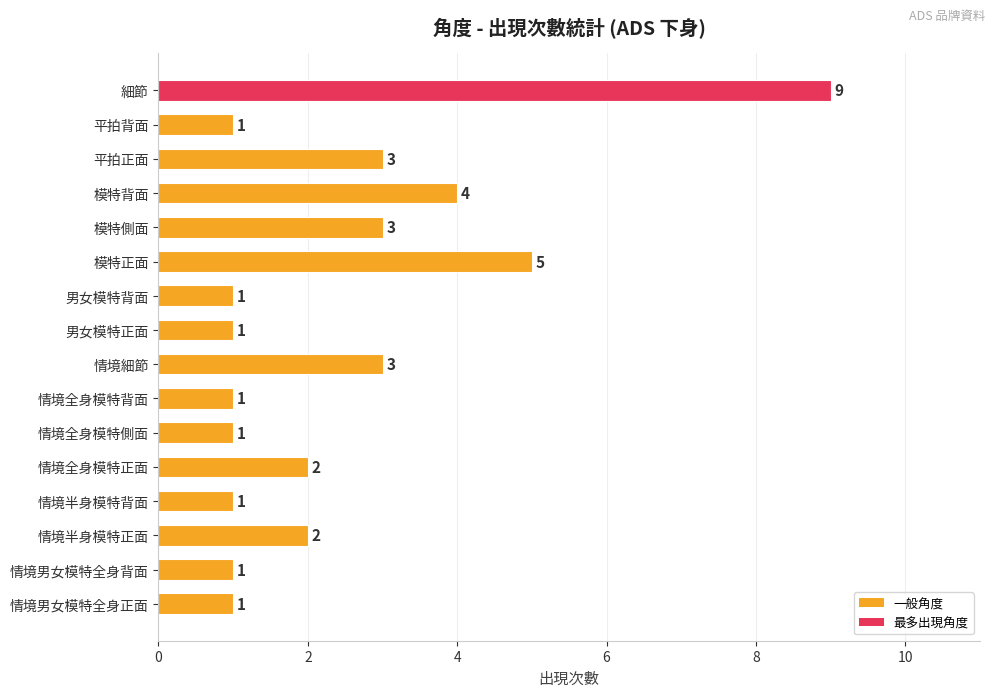

Is it true that the value at 模特背面 is 1?

False